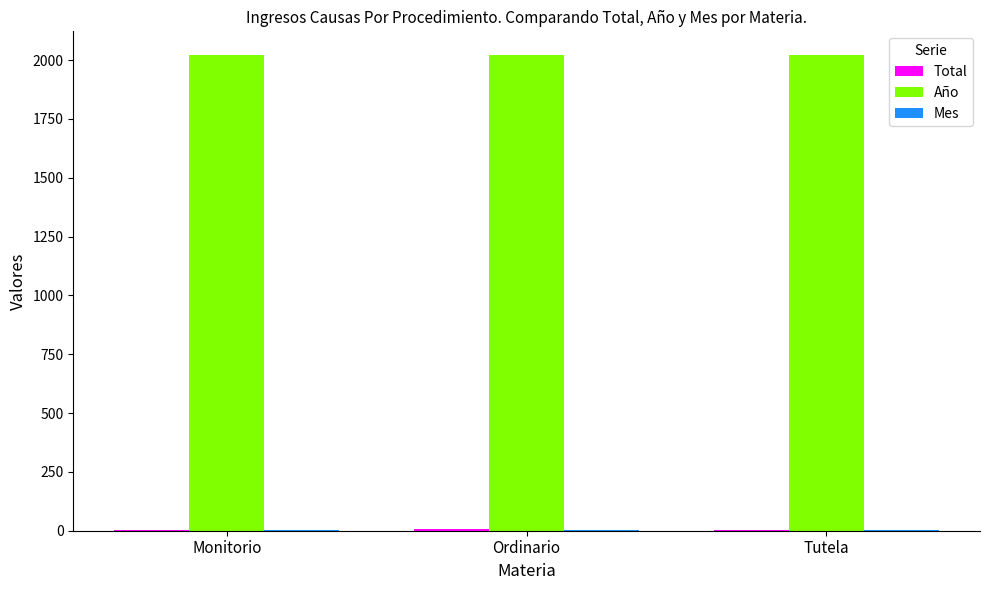

What is the maximum value shown in the chart?

2021